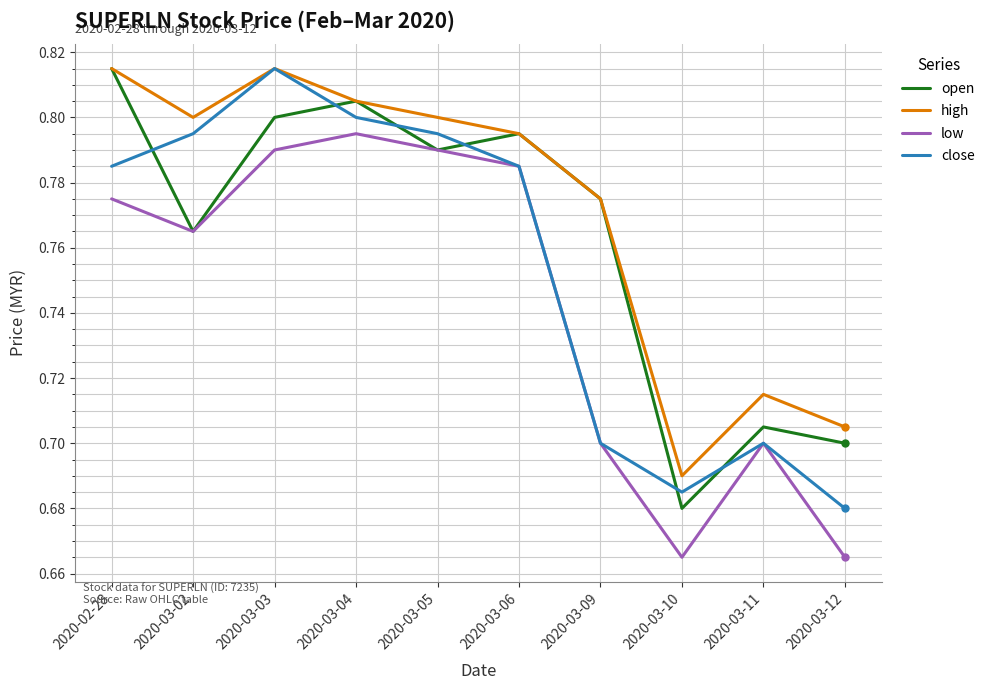

True or false: low has more than 0 interior local peaks.

True